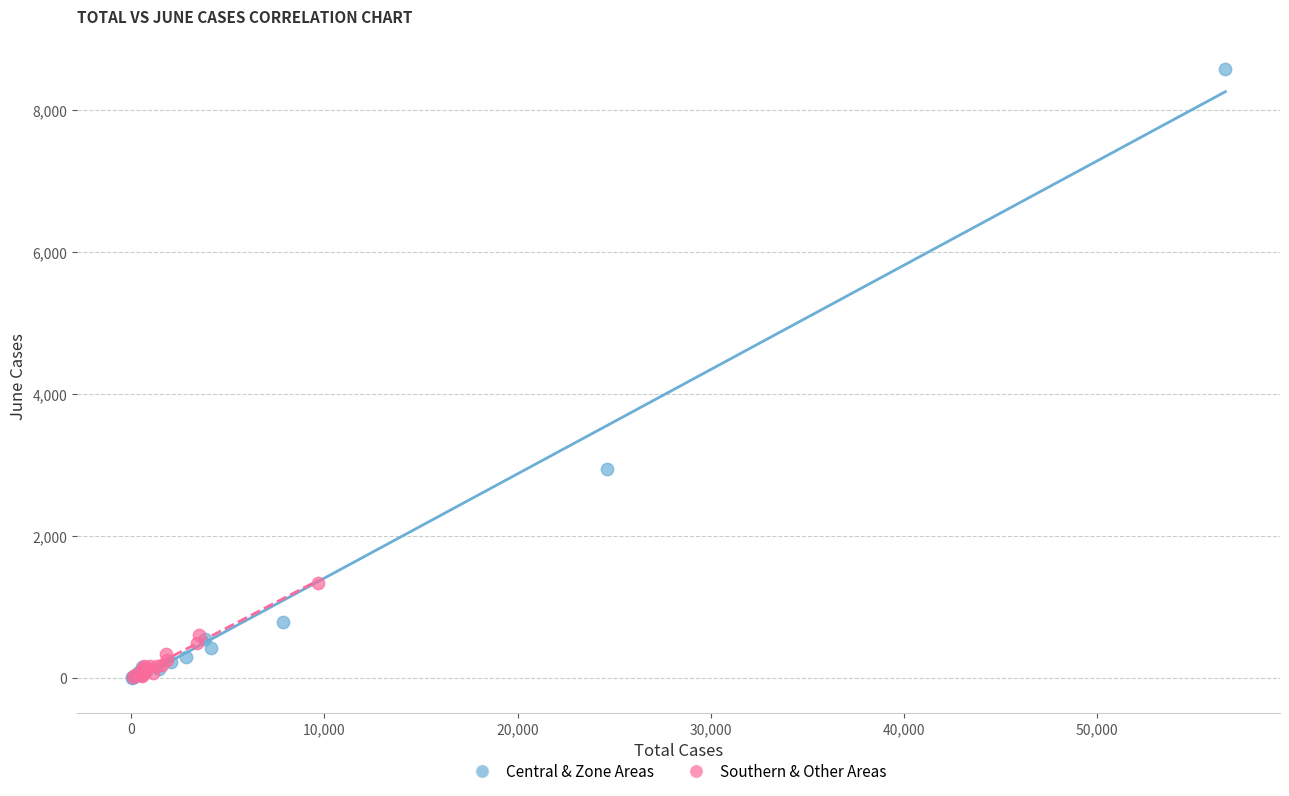

Which series contains the highest Y value?

Central & Zone Areas